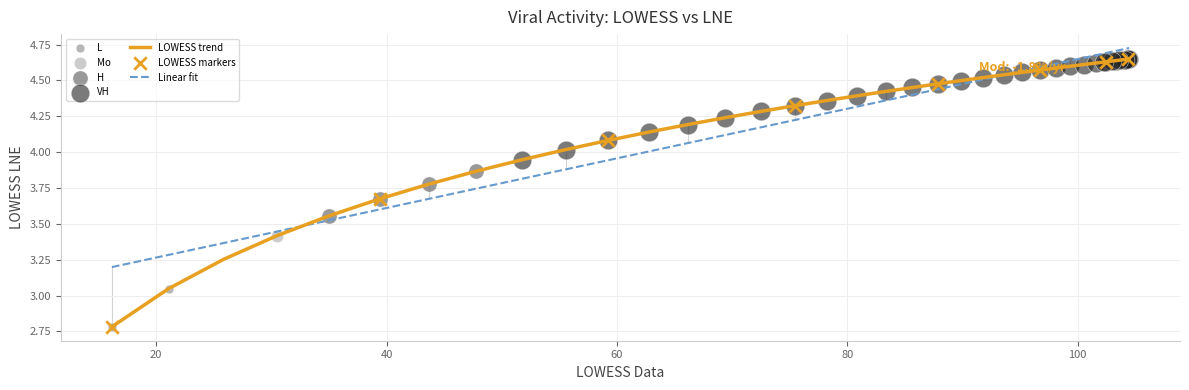

What is the minimum value shown in the chart?

2.8